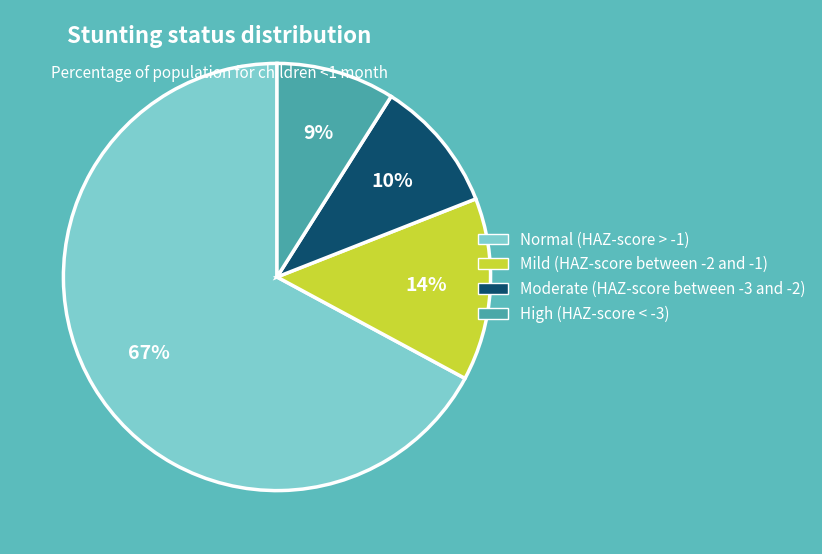

The Normal (HAZ-score > -1) slice represents 58% of the pie. True or false?

False